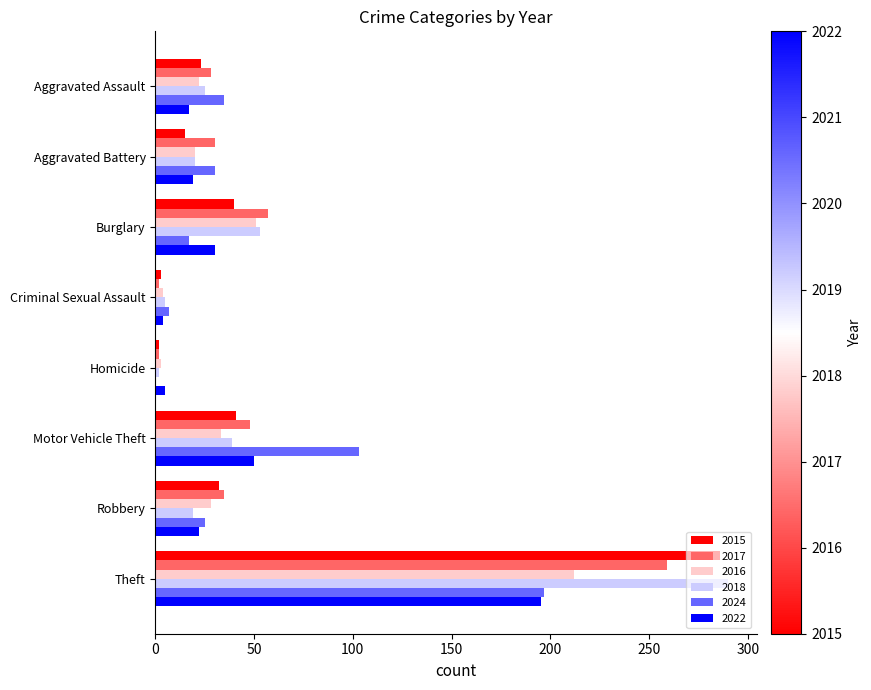

What is the sum of the 2024 values at Motor Vehicle Theft and Aggravated Assault?

138